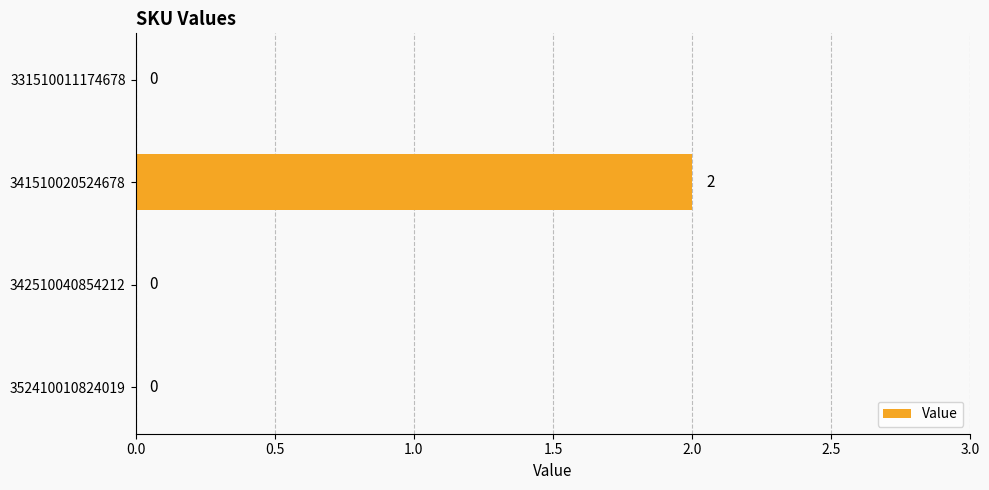

Which has a higher value, 352410010824019 or 341510020524678?

341510020524678